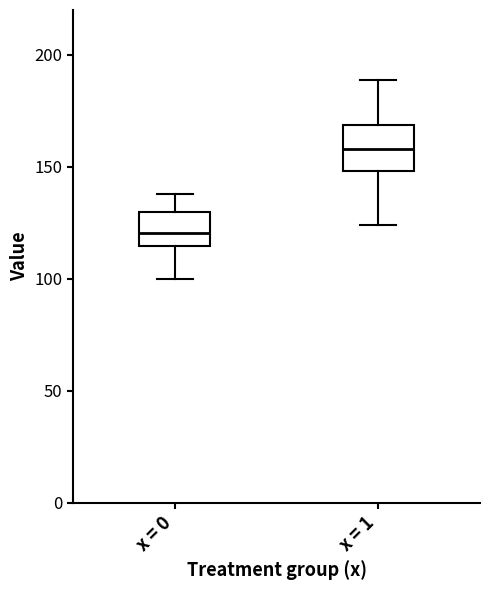

Reading left to right, transcribe this box plot: for each box, give where its median line is, the range the box spans, and where its two whiskers end, as read against the y-axis. The values are not printed on the chart, so give them approximately, as read against the axis.

x = 0: median 120, box 115 to 130, whiskers 100 to 140
x = 1: median 160, box 150 to 170, whiskers 125 to 190